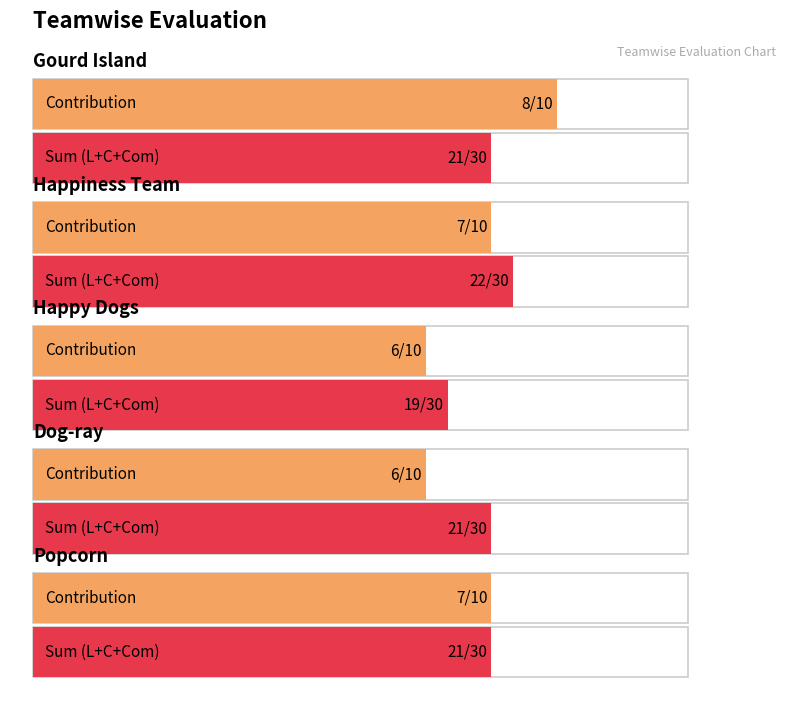

How many data points in Contribution are less than 7?

2